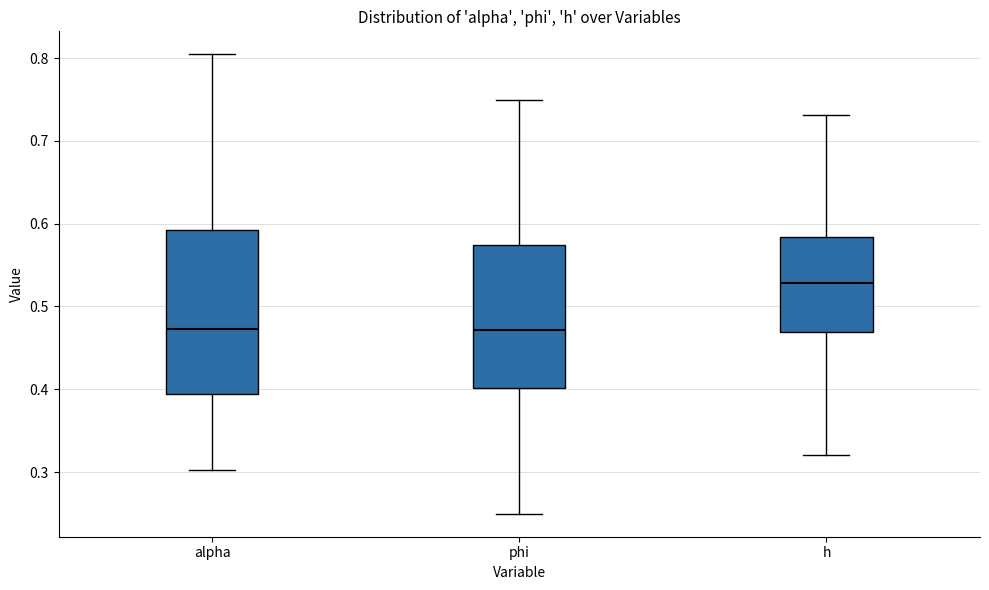

Comparing the boxes themselves (not the whiskers), which one is the tallest?

alpha